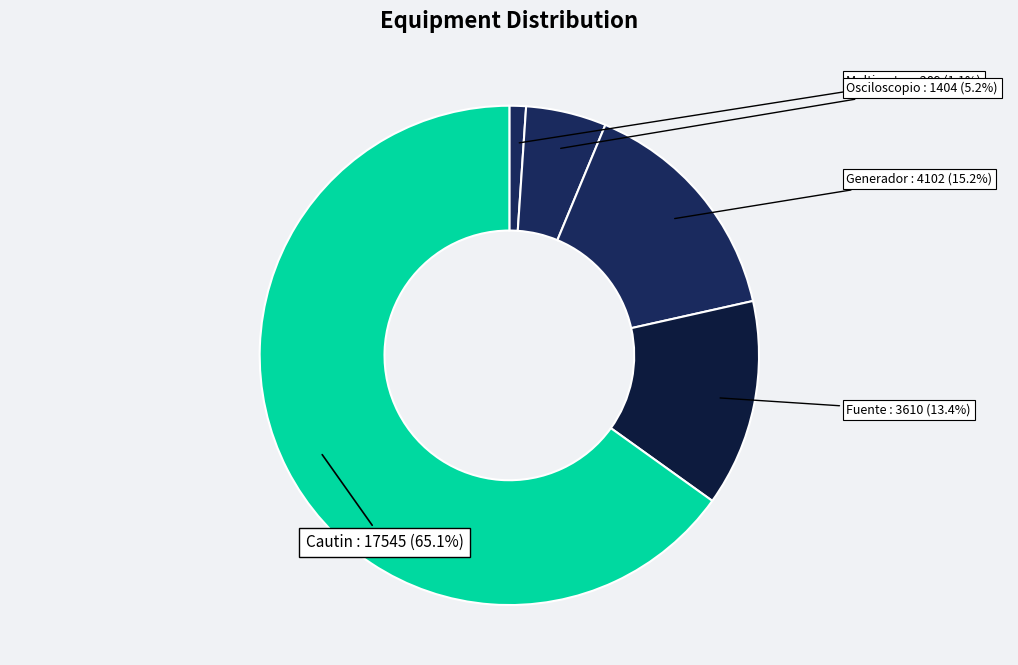

Which category has the smallest portion of the pie?

Multimetro